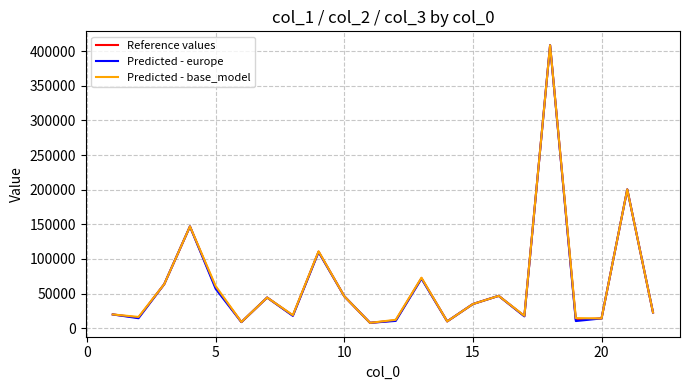

List the series in order of their overall mean, lowest first.

Predicted - europe, Reference values, Predicted - base_model